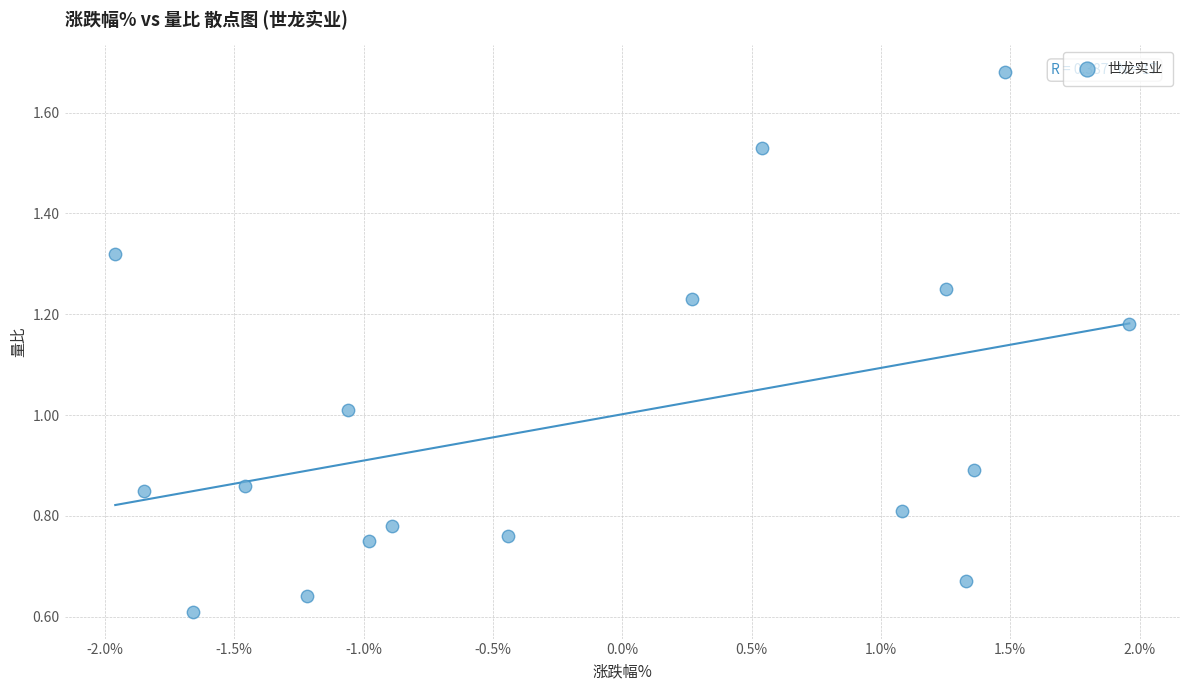

What is the range of Y values (max minus min)?

1.1